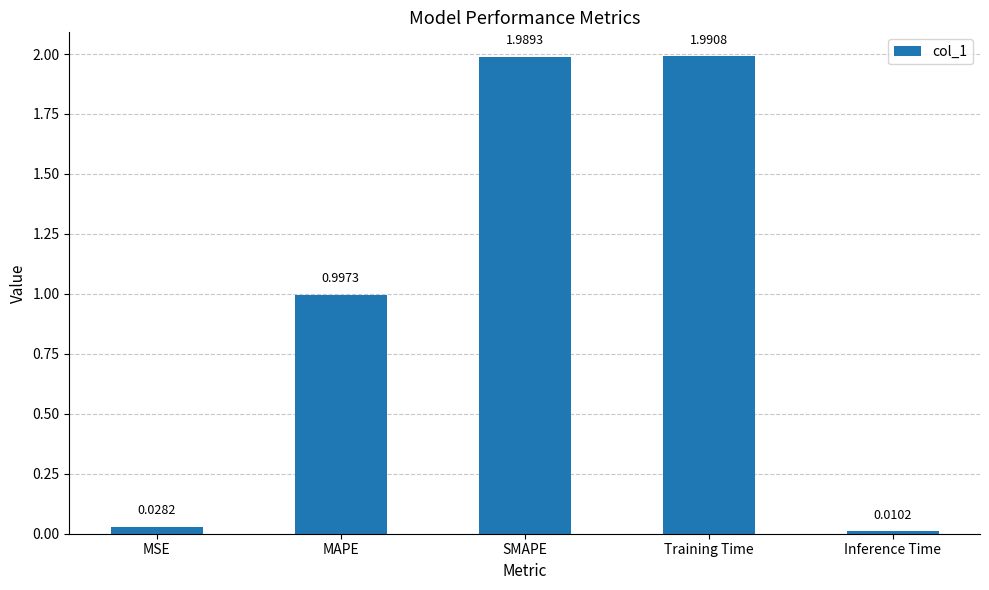

Which label corresponds to the largest value in the chart?

Training Time